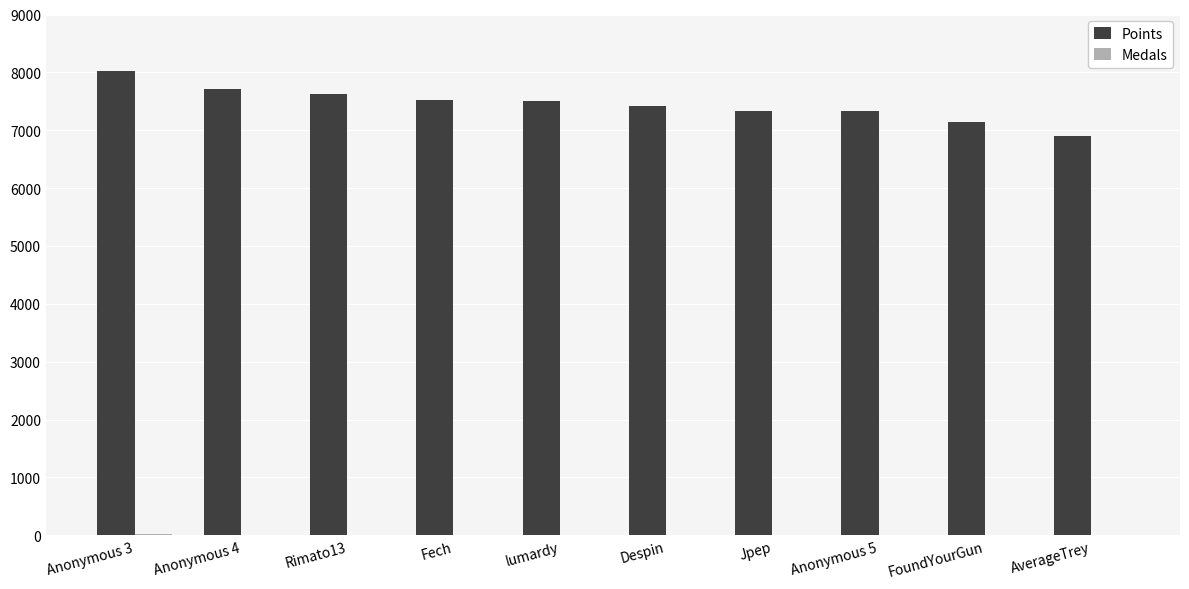

What is the greatest value displayed?

8031